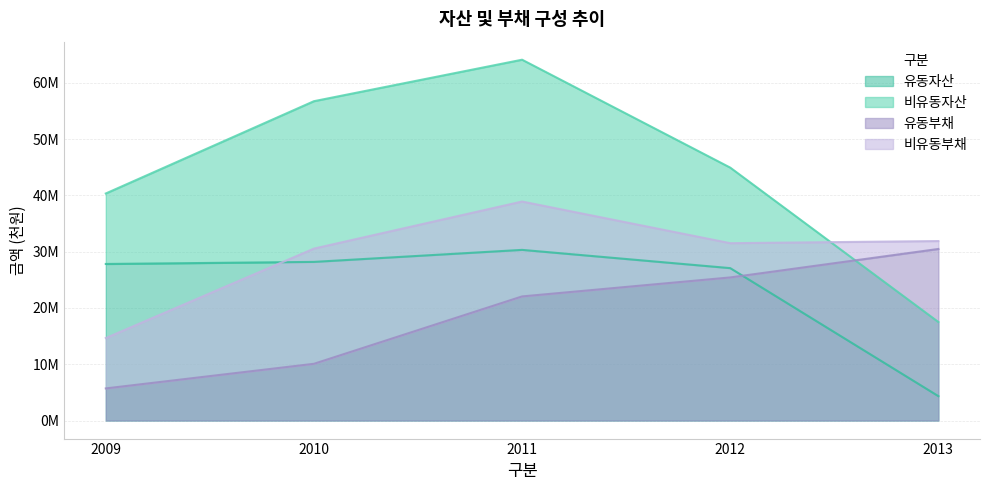

Rank the categories by 유동부채 value from lowest to highest.

2009, 2010, 2011, 2012, 2013